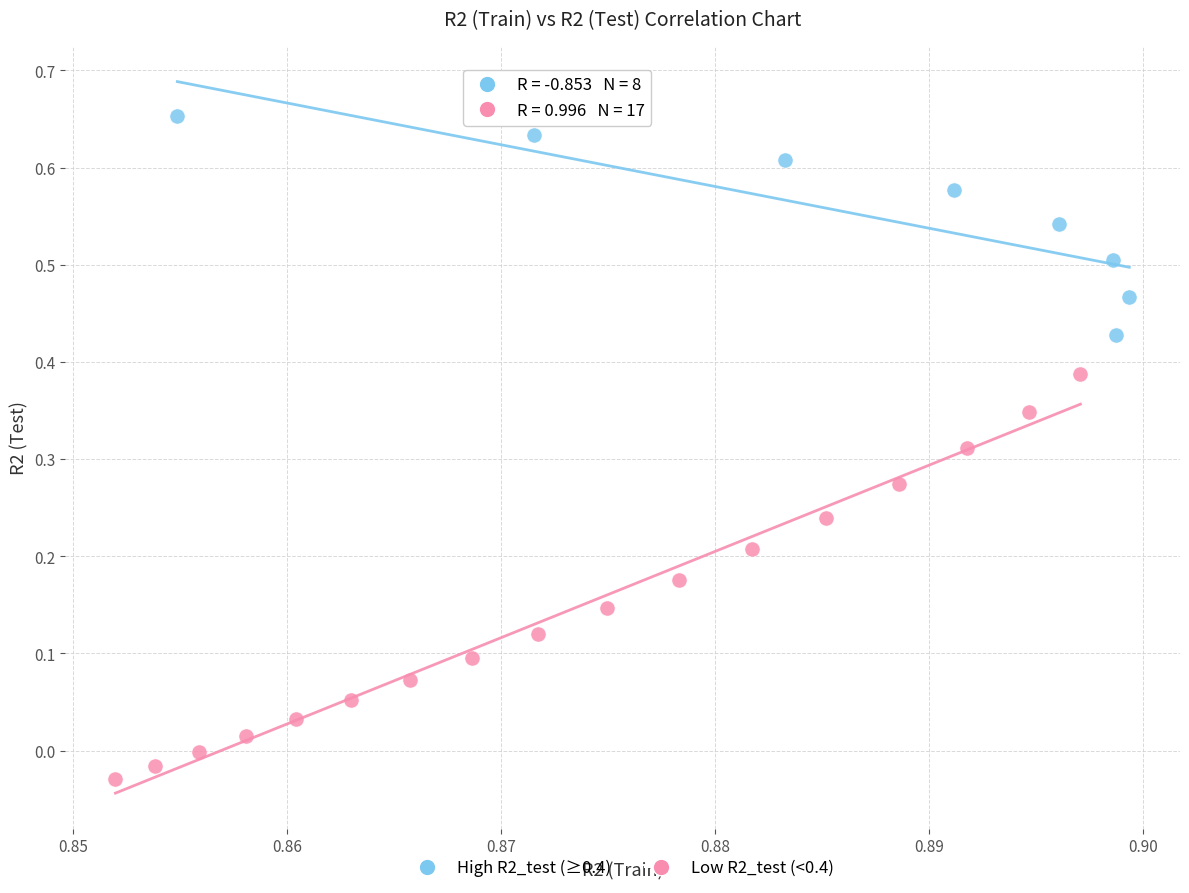

Which series has the largest Y range (max minus min)?

Low R2_test (<0.4)